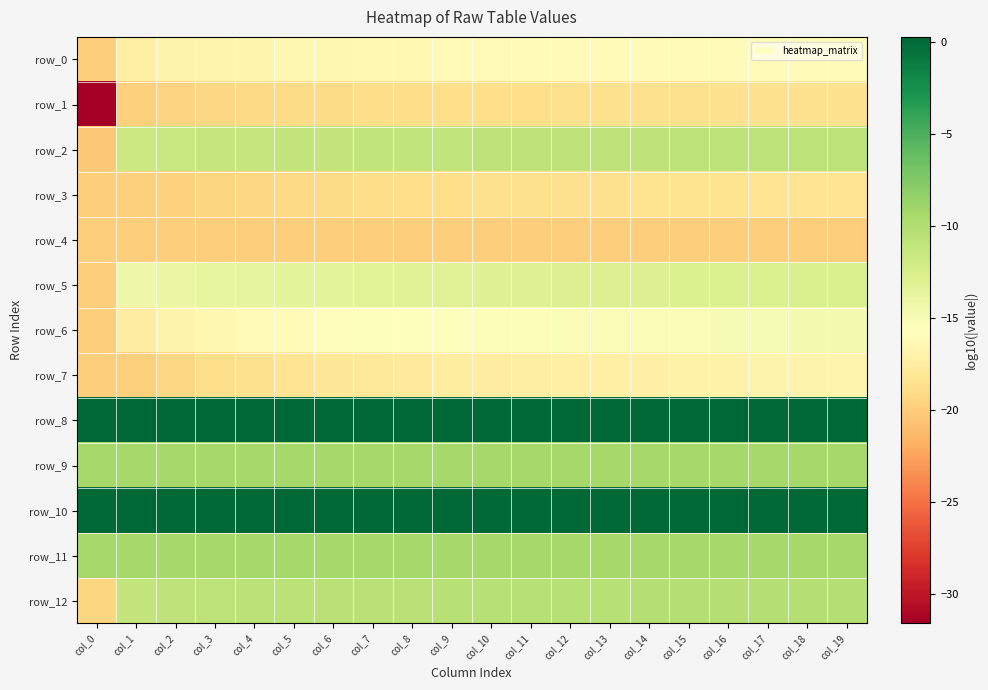

Is the value of row_4 at col_15 greater than the value of row_12 at col_15?

No